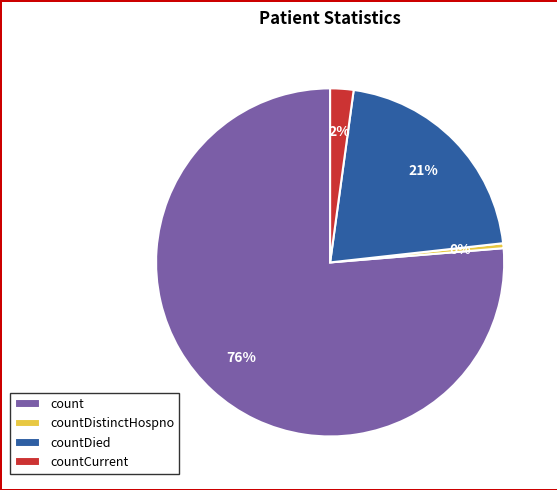

Do countCurrent and count together represent more than half of the pie?

Yes